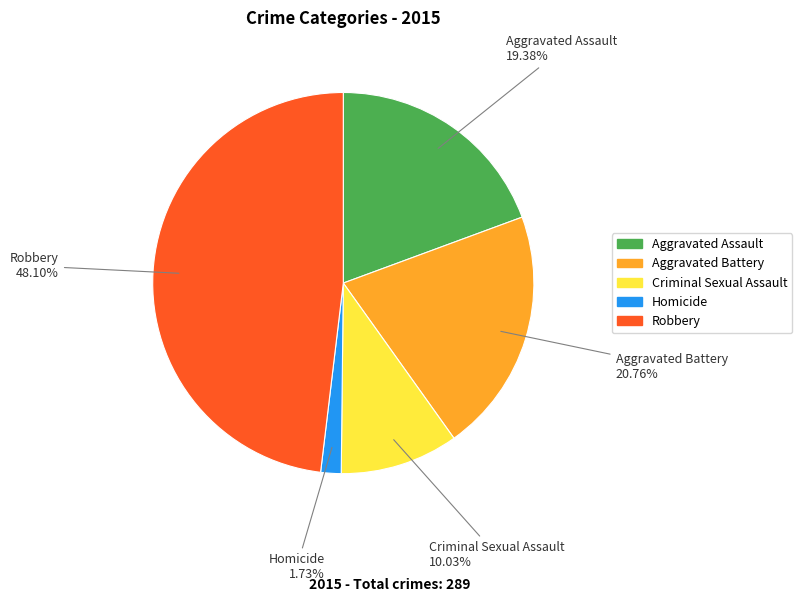

How many slices are in this pie chart?

5